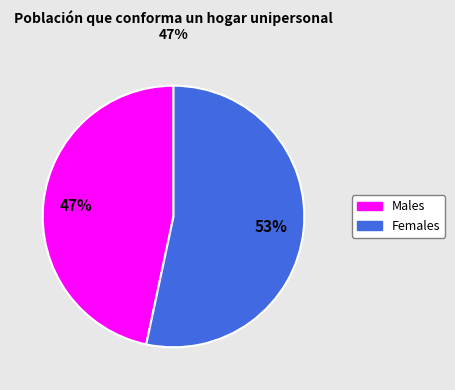

Is there a majority slice in this chart?

Yes